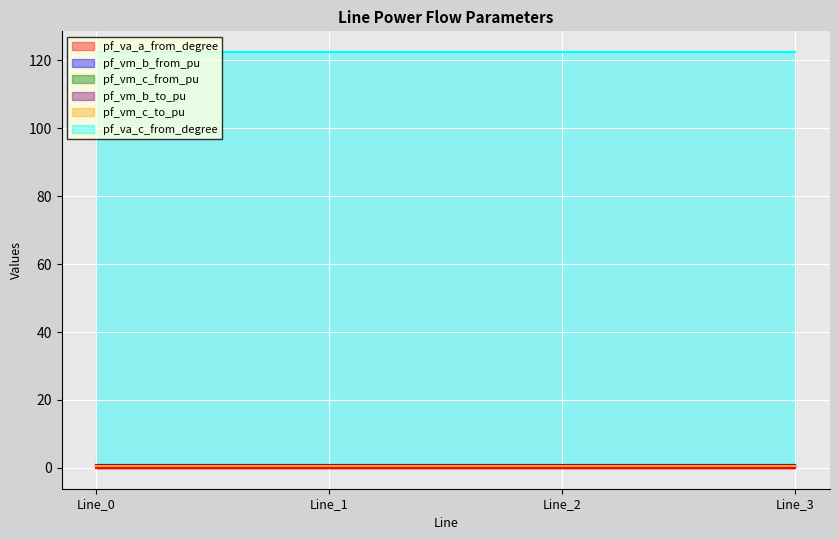

Reading left to right, transcribe all the data shown in this chart.

pf_va_a_from_degree: 0.0	0.0	0.0	0.0
pf_vm_b_from_pu: 0.9	0.9	0.9	0.9
pf_vm_c_from_pu: 0.7	0.7	0.7	0.7
pf_vm_b_to_pu: 0.9	0.9	0.9	0.9
pf_vm_c_to_pu: 0.7	0.7	0.7	0.7
pf_va_c_from_degree: 122.4	122.4	122.4	122.4